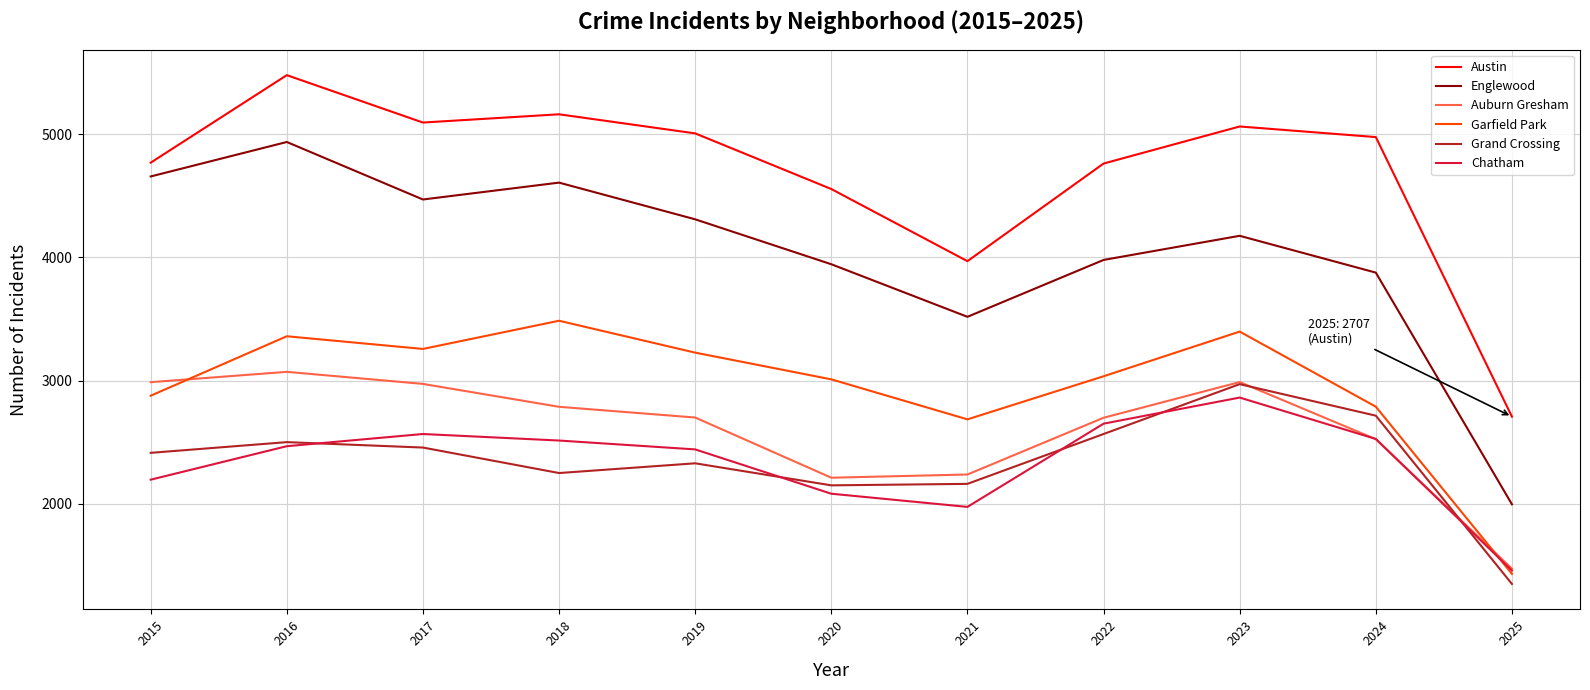

Is it true that Garfield Park equals 3360 at 2016?

True